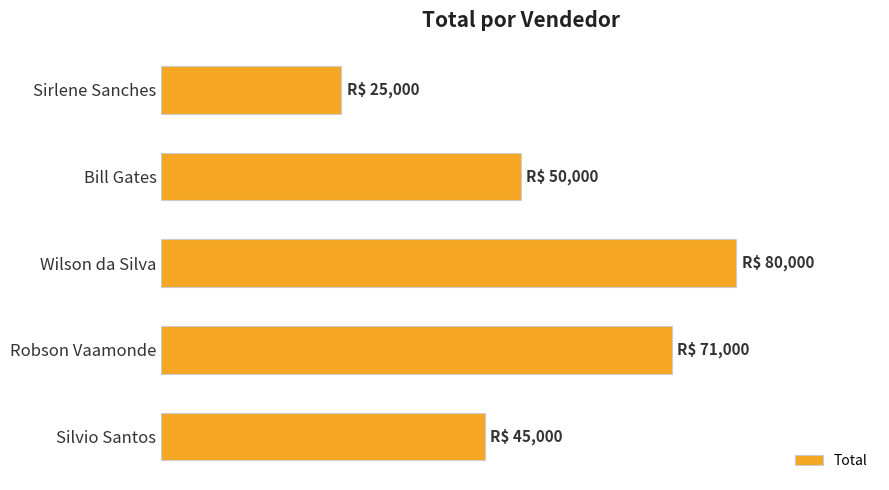

At which category does the chart reach its minimum across all series?

Sirlene Sanches